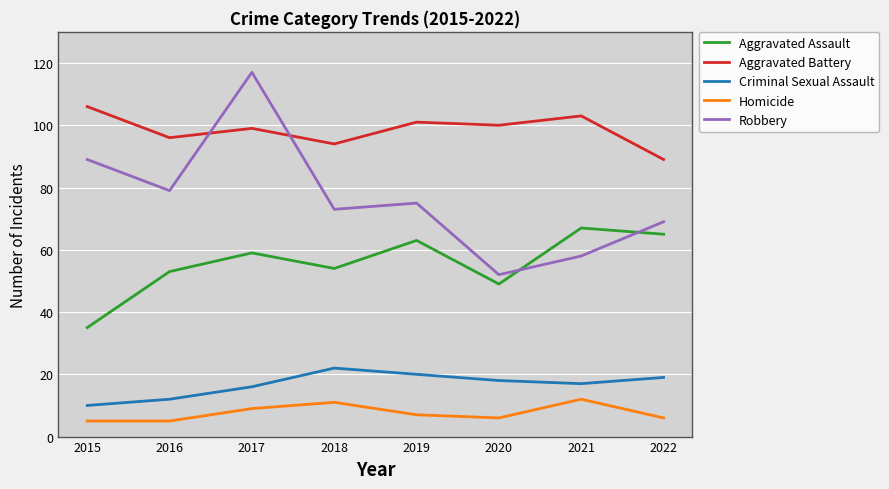

Is this an area chart (filled region under the line)?

No